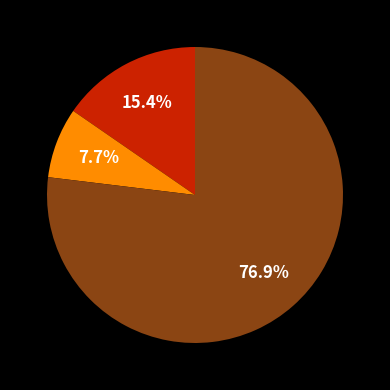

Which slice is the largest?

Forward.EmailSystem.Client.ROR_1